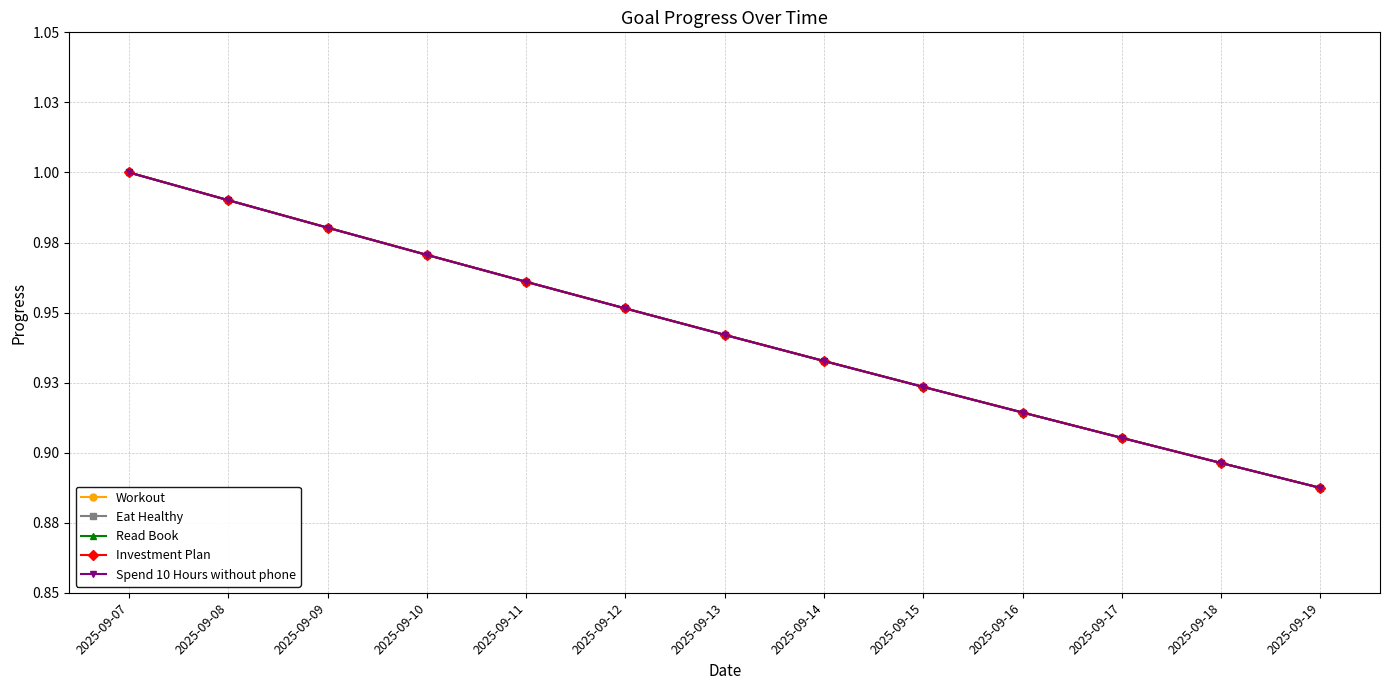

The value of Read Book at 2025-09-07 is 0.7. True or false?

False